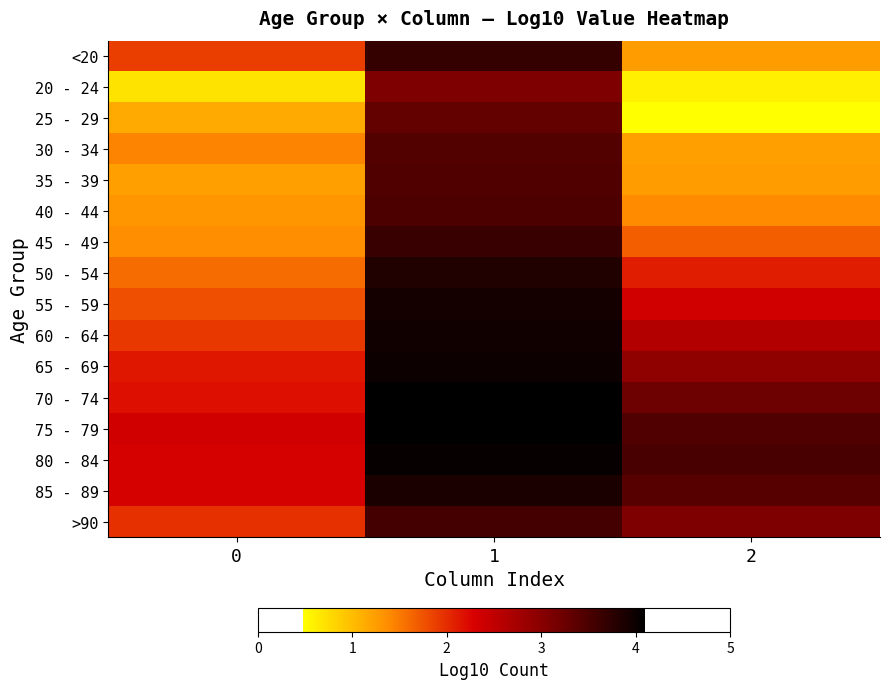

Reading right to left, list all the values displayed in this chart.

<20: 2=1.3	1=3.7	0=1.9
20 - 24: 2=0.6	1=3.1	0=0.7
25 - 29: 2=0.5	1=3.3	0=1.1
30 - 34: 2=1.2	1=3.4	0=1.4
35 - 39: 2=1.3	1=3.4	0=1.2
40 - 44: 2=1.4	1=3.5	0=1.3
45 - 49: 2=1.7	1=3.6	0=1.4
50 - 54: 2=2.1	1=3.8	0=1.6
55 - 59: 2=2.4	1=3.9	0=1.8
60 - 64: 2=2.6	1=4.0	0=1.9
65 - 69: 2=2.9	1=4.0	0=2.1
70 - 74: 2=3.2	1=4.1	0=2.2
75 - 79: 2=3.5	1=4.1	0=2.3
80 - 84: 2=3.5	1=4.0	0=2.3
85 - 89: 2=3.4	1=3.9	0=2.3
>90: 2=3.1	1=3.6	0=2.0